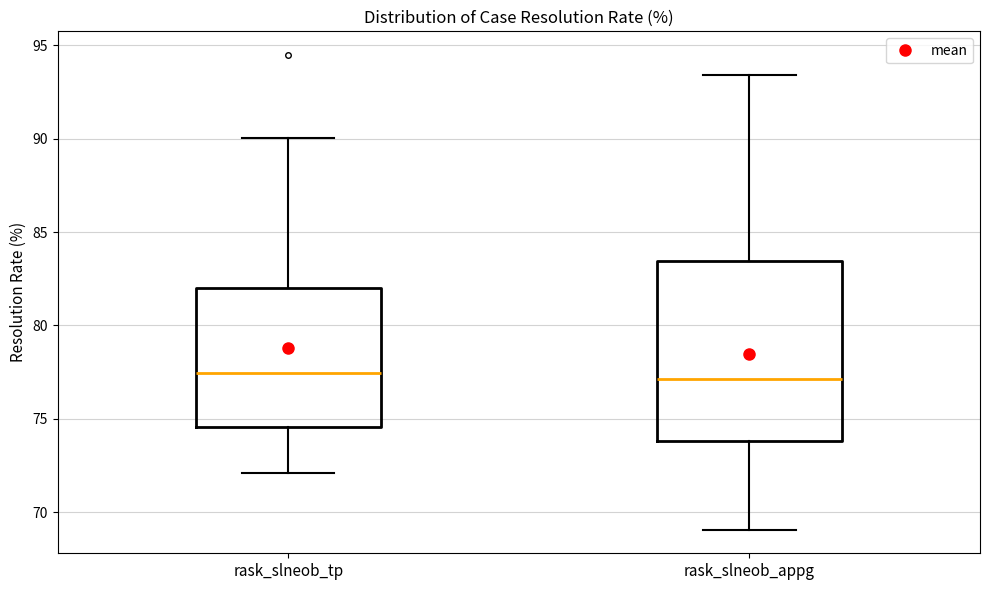

Reading left to right, read every box against the y-axis: the position of its median line, the range the box covers, and the ends of its whiskers. The values are not printed on the chart, so give them approximately, as read against the axis.

rask_slneob_tp: median 77.5, box 74.5 to 82.0, whiskers 72.0 to 90.0
rask_slneob_appg: median 77.0, box 74.0 to 83.5, whiskers 69.0 to 93.5